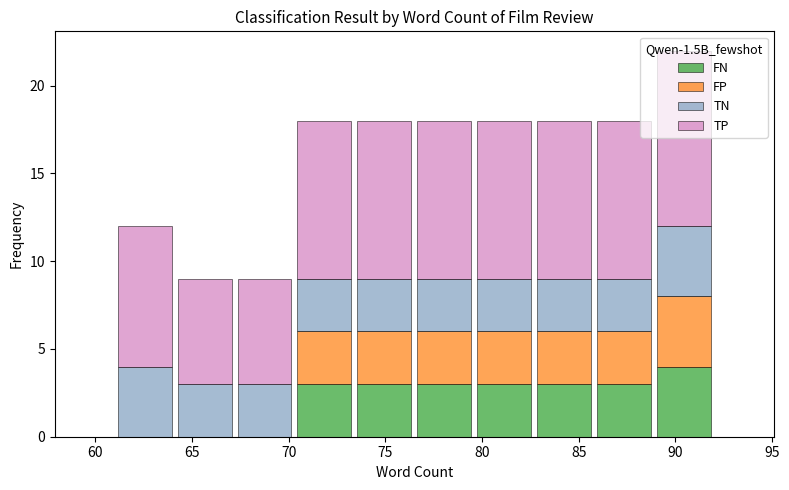

What is the total height of the stacked bar covering 82.7 to 85.8 on the x-axis? Neither the bar edges nor the heights are printed on the chart, so give them approximately, as read against the axes.

18